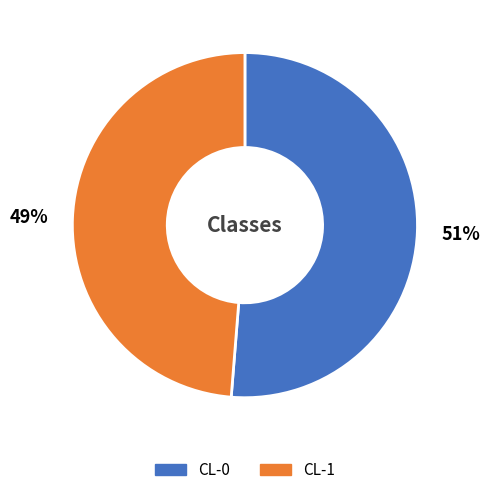

To the nearest percent, what percentage of the pie is CL-0?

51%